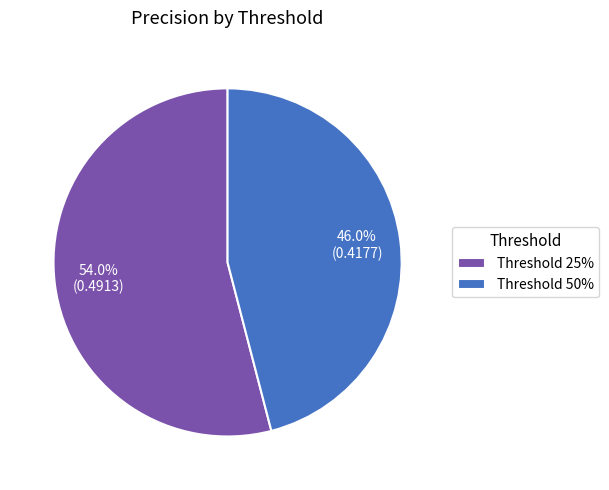

Which category has the smallest portion of the pie?

Threshold 50%